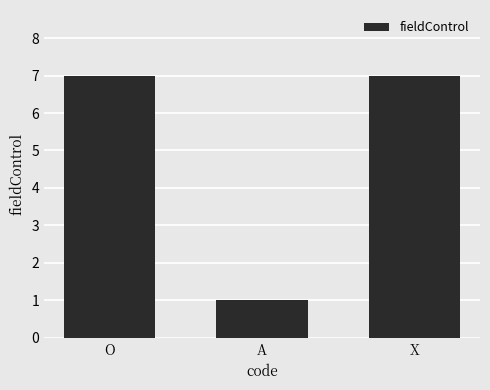

Reading left to right, extract all data points from this chart.

7	1	7